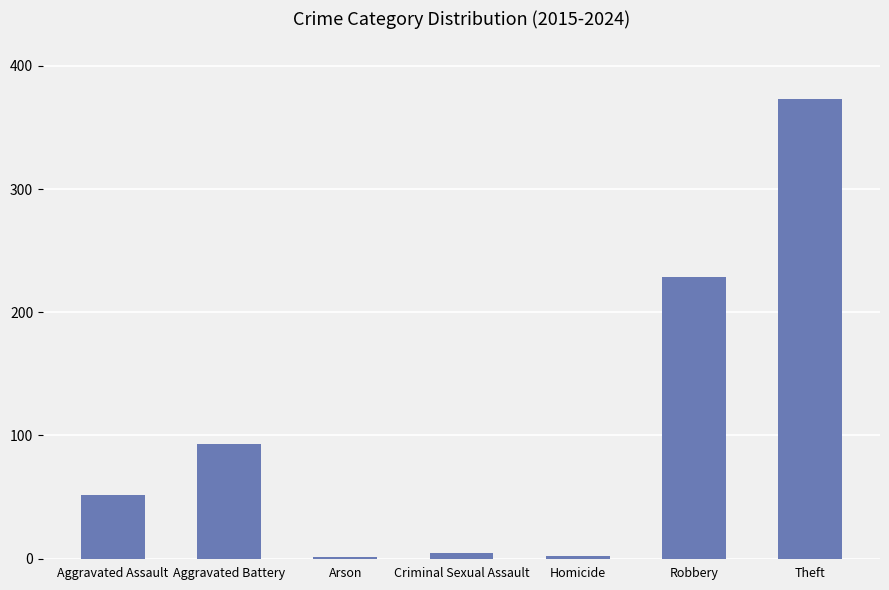

At which label is the value closest to 187?

Robbery